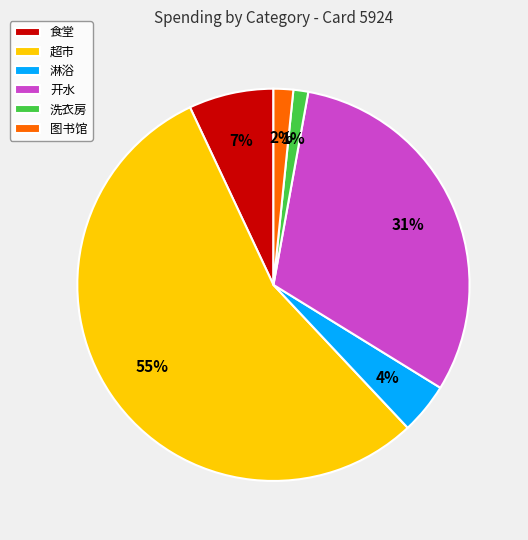

To the nearest percent, what percentage of the pie is 食堂?

7%